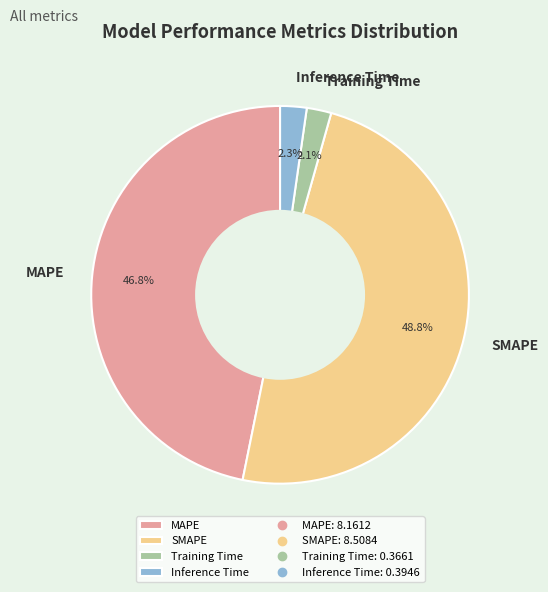

What percentage is the MAPE slice, to the nearest percent?

47%